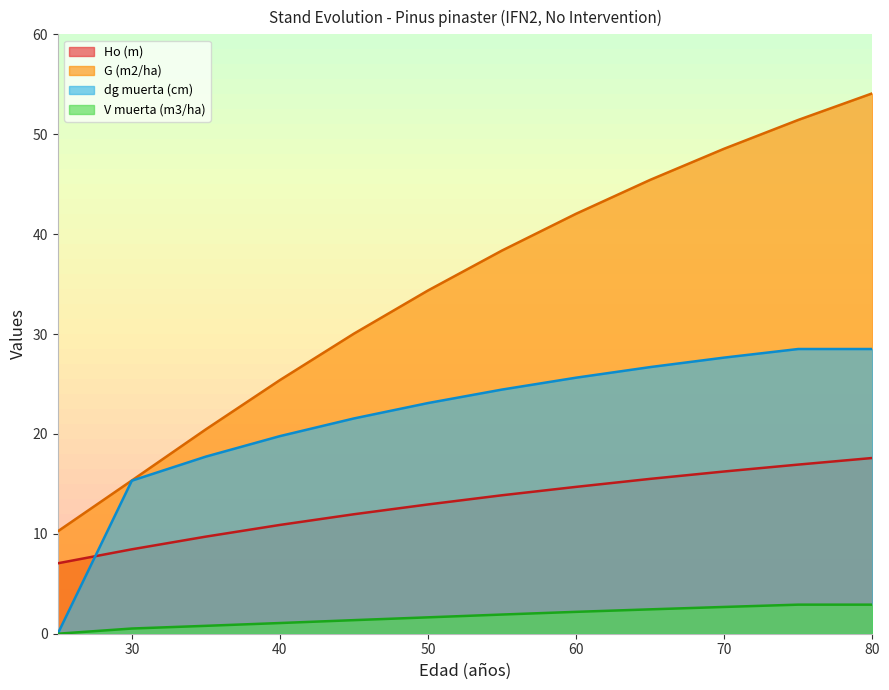

What are all the series names shown in the legend?

Ho (m), G (m2/ha), dg muerta (cm), V muerta (m3/ha)